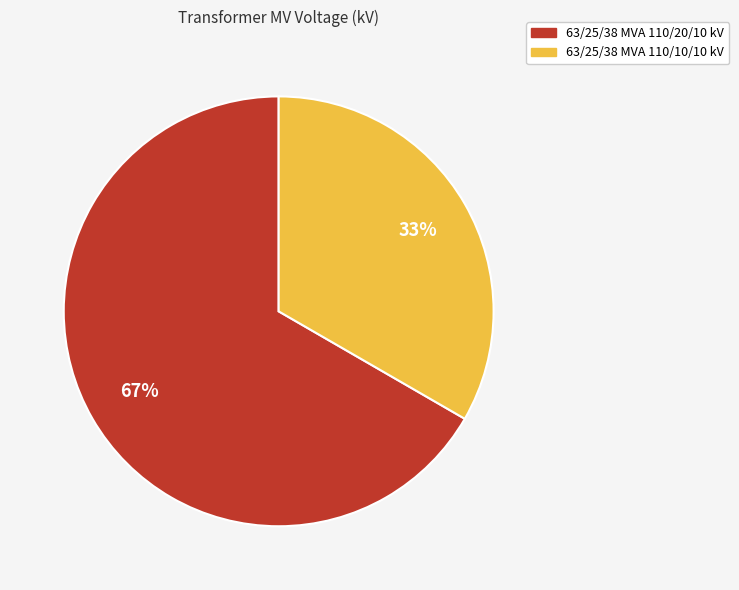

Which slice represents more than half of the pie?

63/25/38 MVA 110/20/10 kV